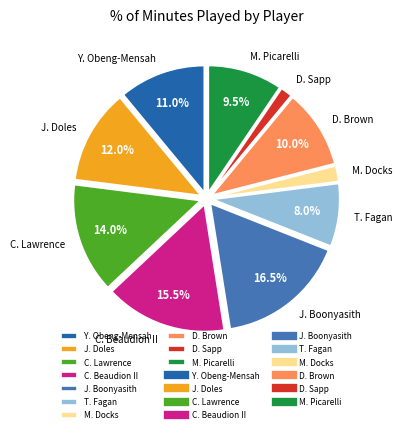

Does C. Beaudion II account for over 50% of the chart?

No